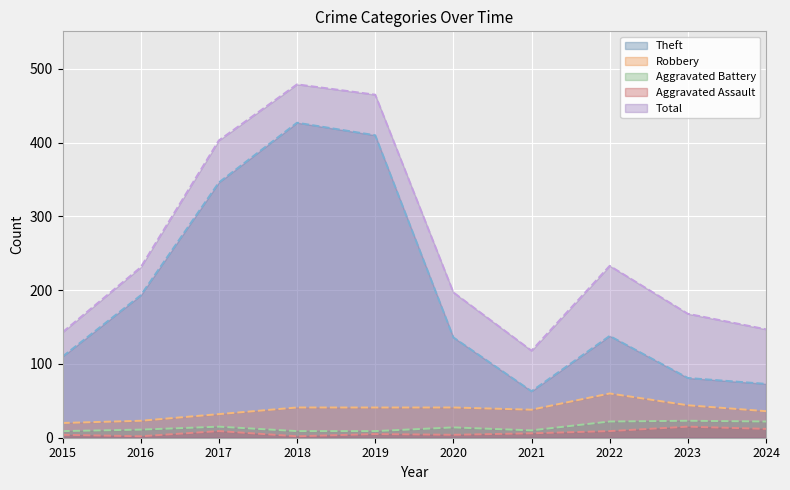

Reading left to right, extract all data points from this chart.

Theft: 110	193	346	427	410	136	63	138	81	73
Robbery: 20	23	32	41	41	41	38	60	44	36
Aggravated Battery: 9	11	15	9	9	14	10	22	23	22
Aggravated Assault: 4	2	9	2	5	4	6	9	15	12
Total: 143	231	403	479	465	197	118	233	168	147